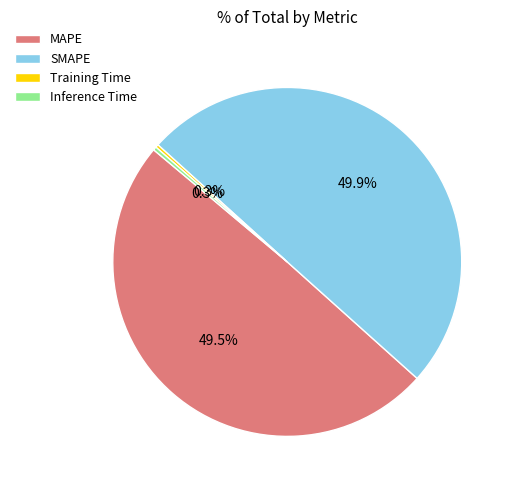

What percentage is NOT represented by SMAPE?

50.1%